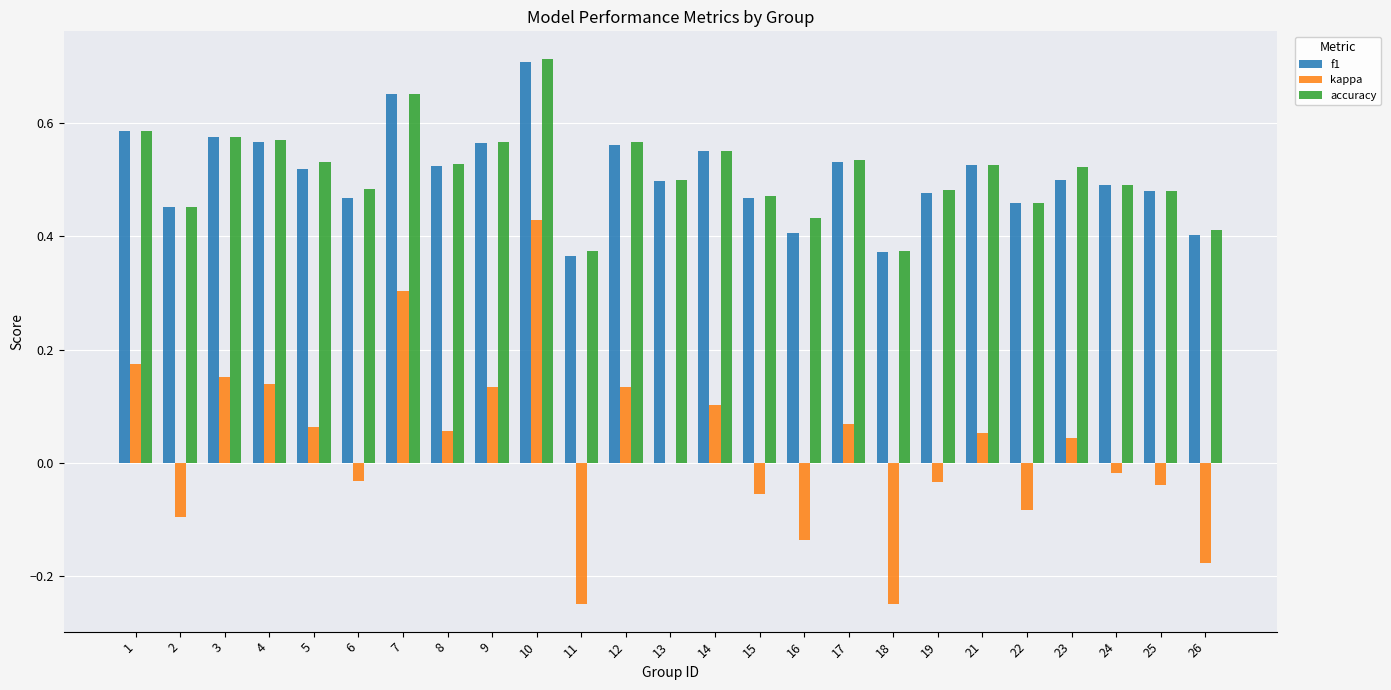

The f1 series shows 0.5 at 8. True or false?

True